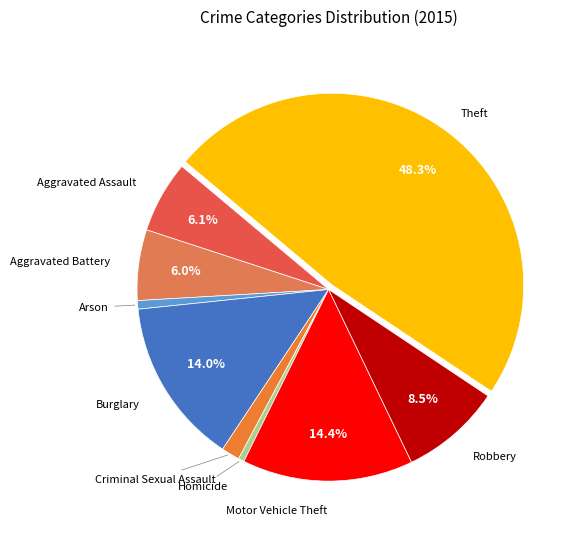

How many slices are in this pie chart?

9